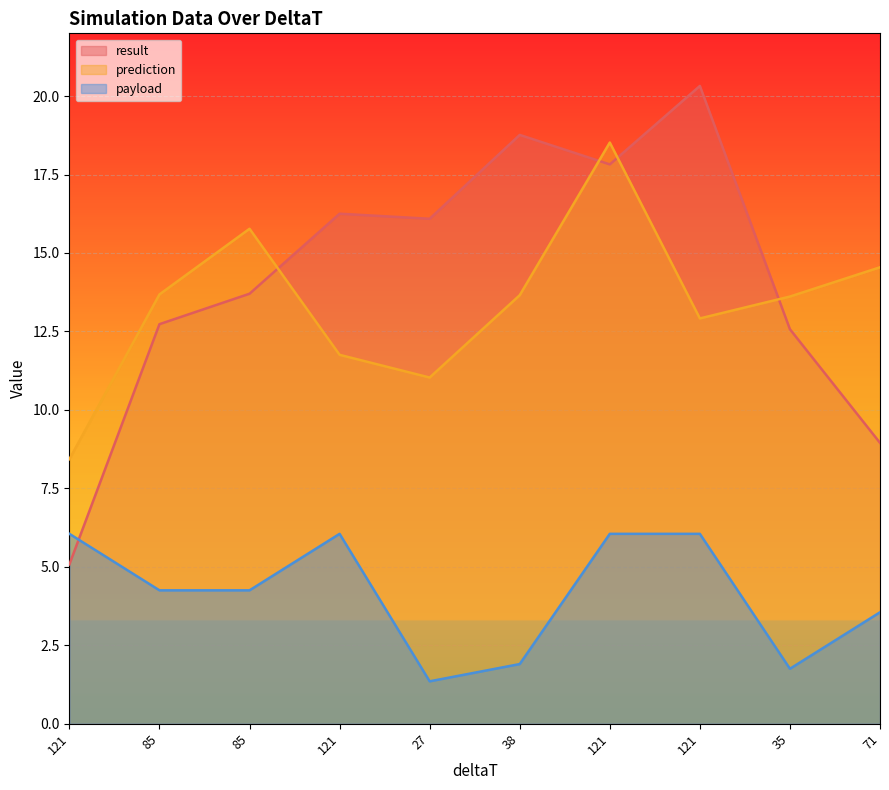

In prediction, how many points are lower than both neighbors (excluding endpoints)?

2